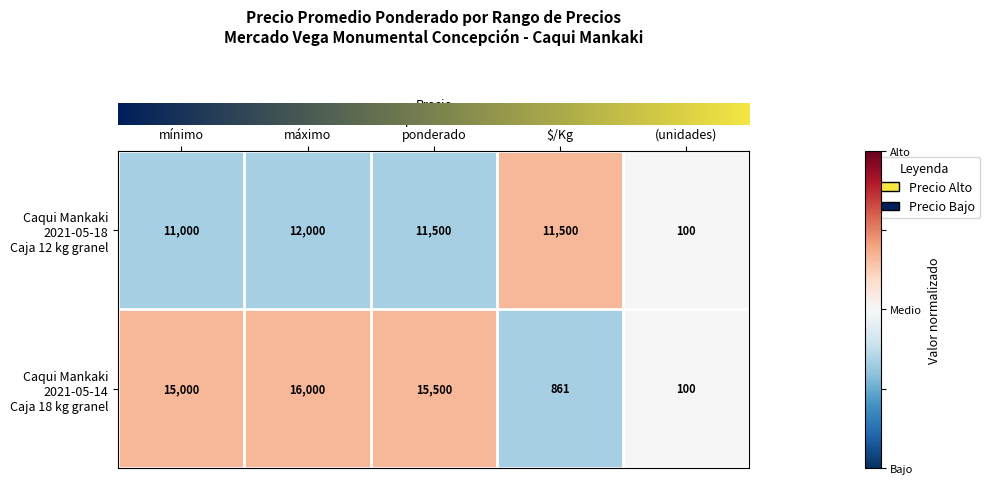

At how many categories does at least one series exceed 9181?

4